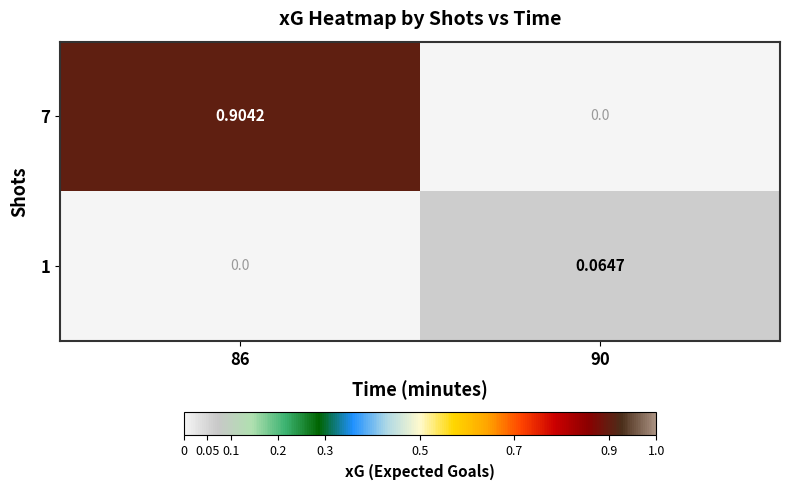

Is the value of 1 at 90 greater than the value of 7 at 90?

Yes